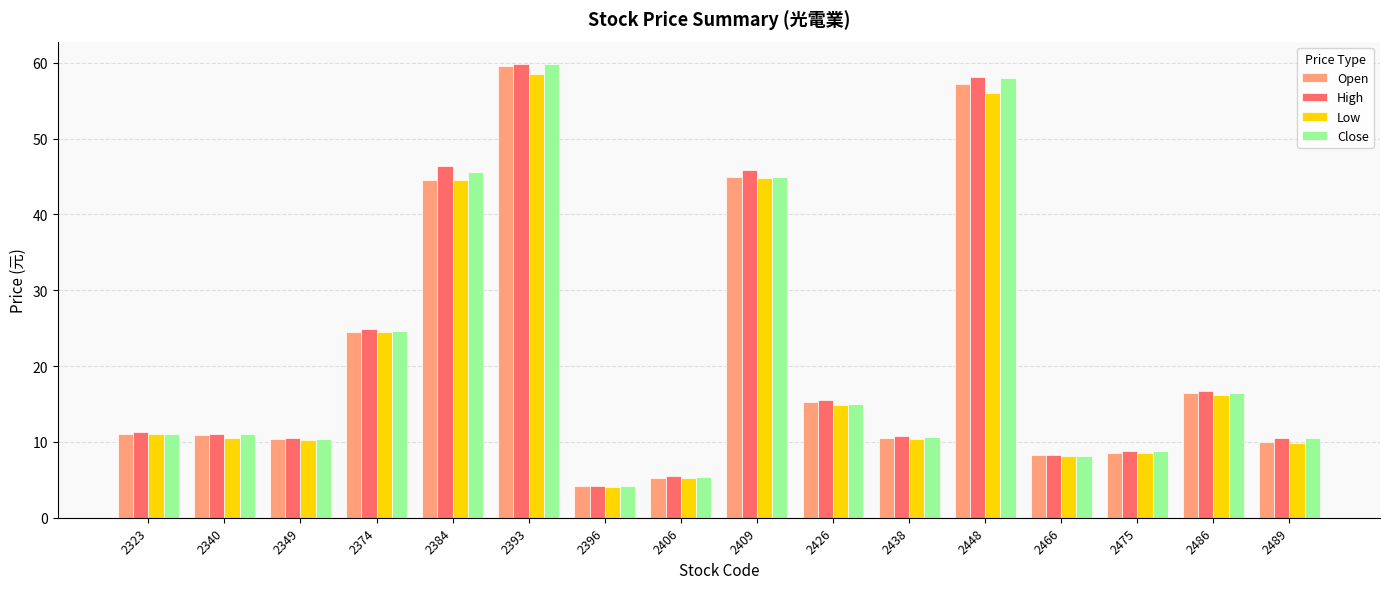

Where is Close nearest to the value 31?

2374